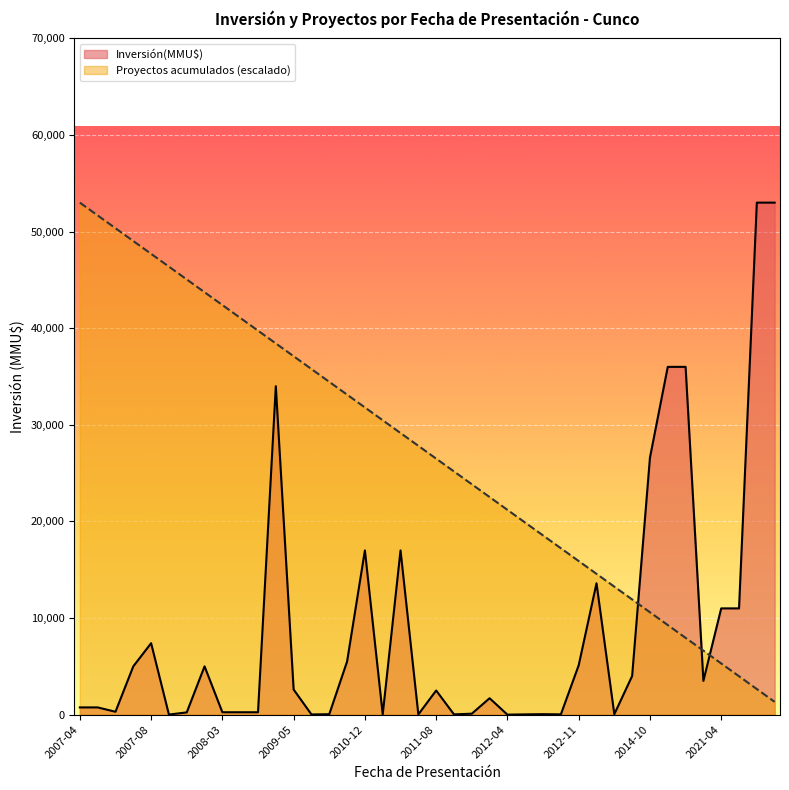

At 2011-08, list the series in order from largest to smallest.

Proyectos acumulados (escalado), Inversión(MMU$)